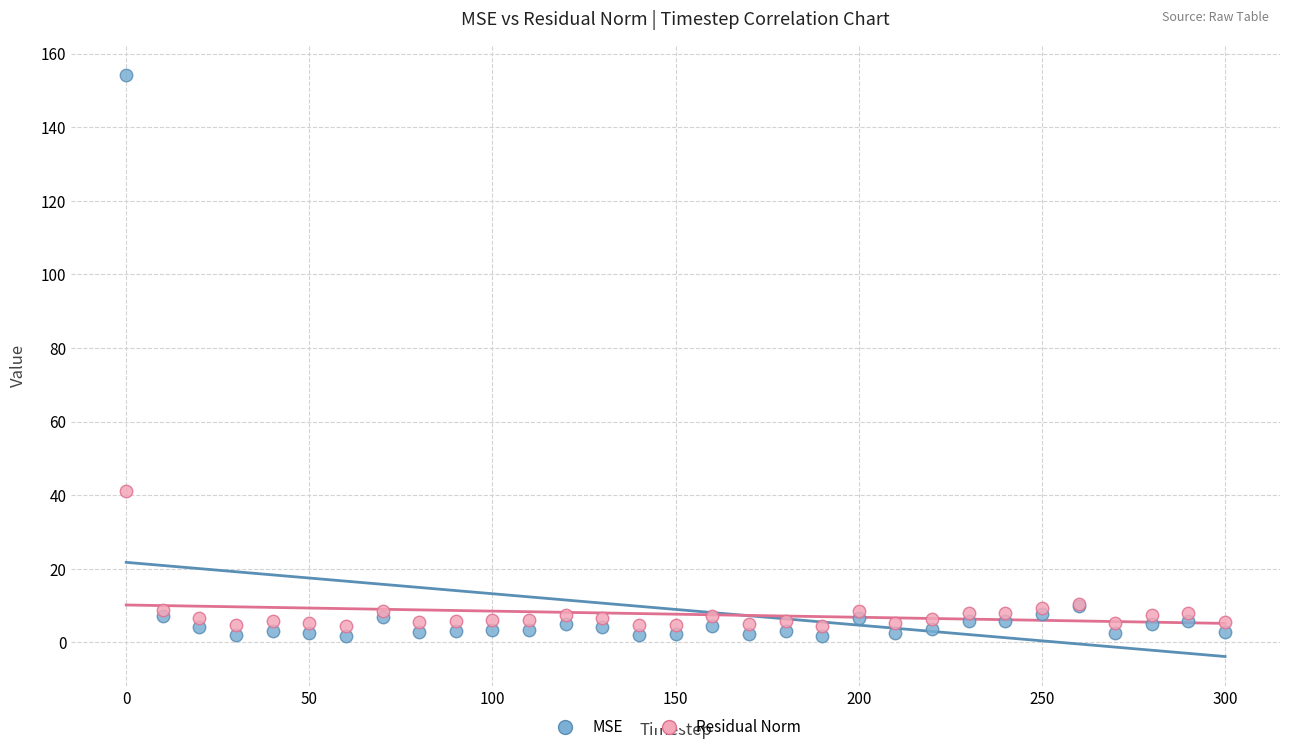

Across all series, what Y value is closest to 78?

41.2